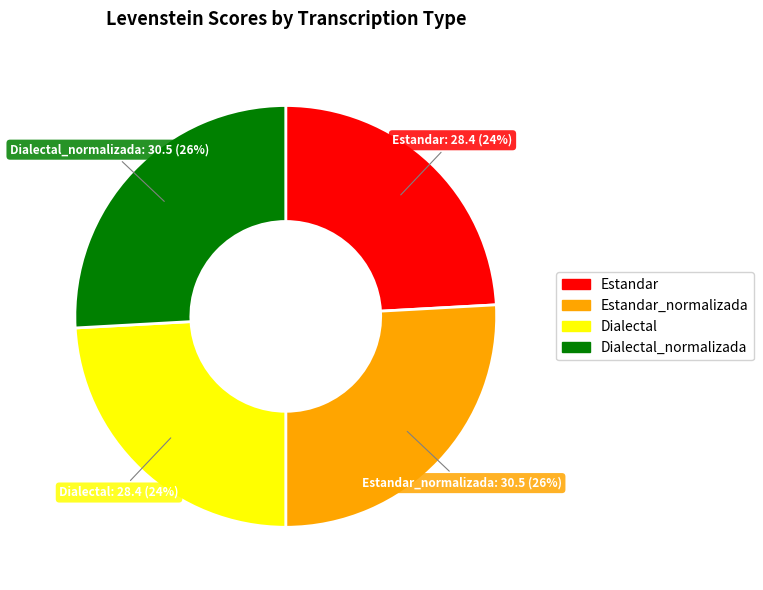

How many slices are in this pie chart?

4